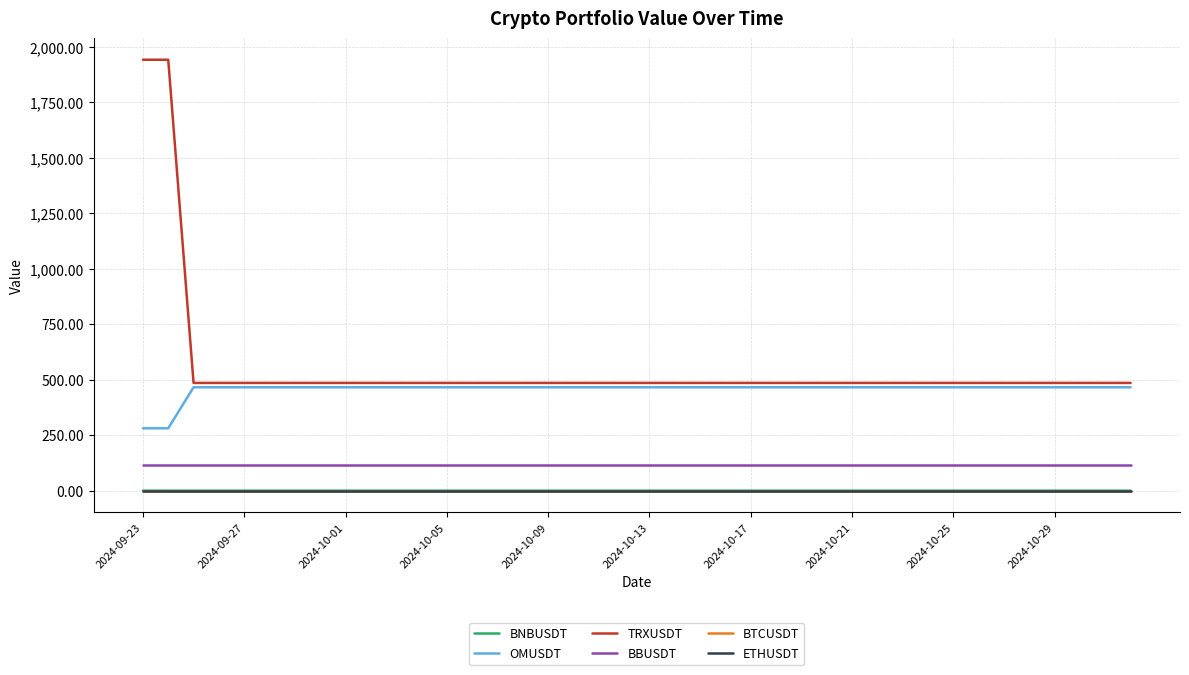

What is the highest value of the OMUSDT series?

465.8